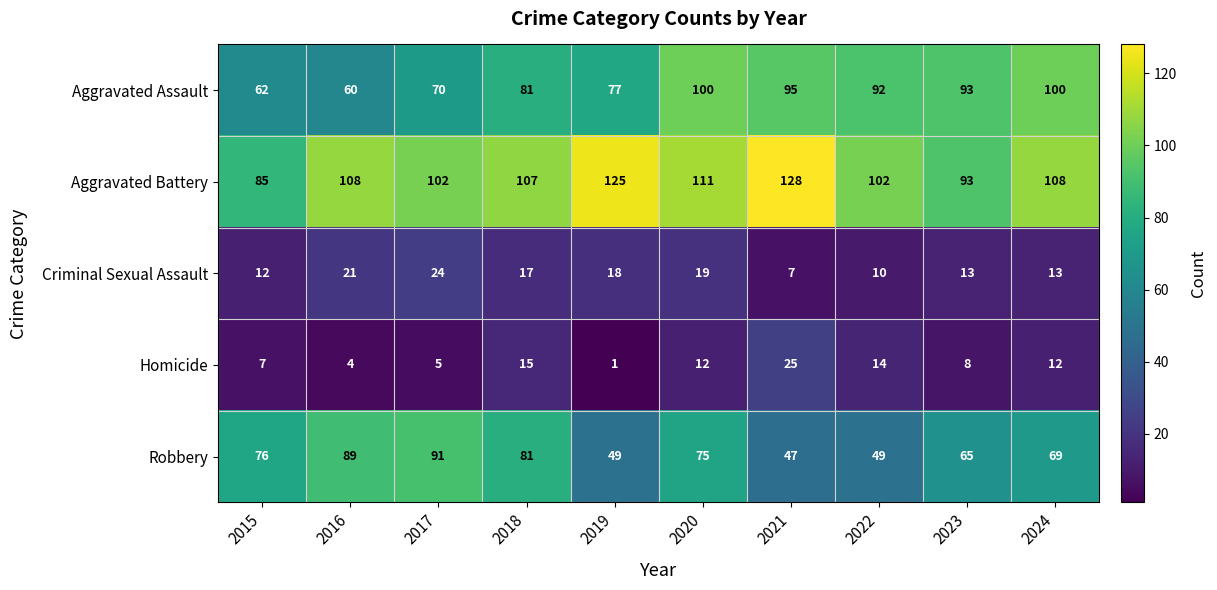

Which series has the widest spread of values?

Robbery